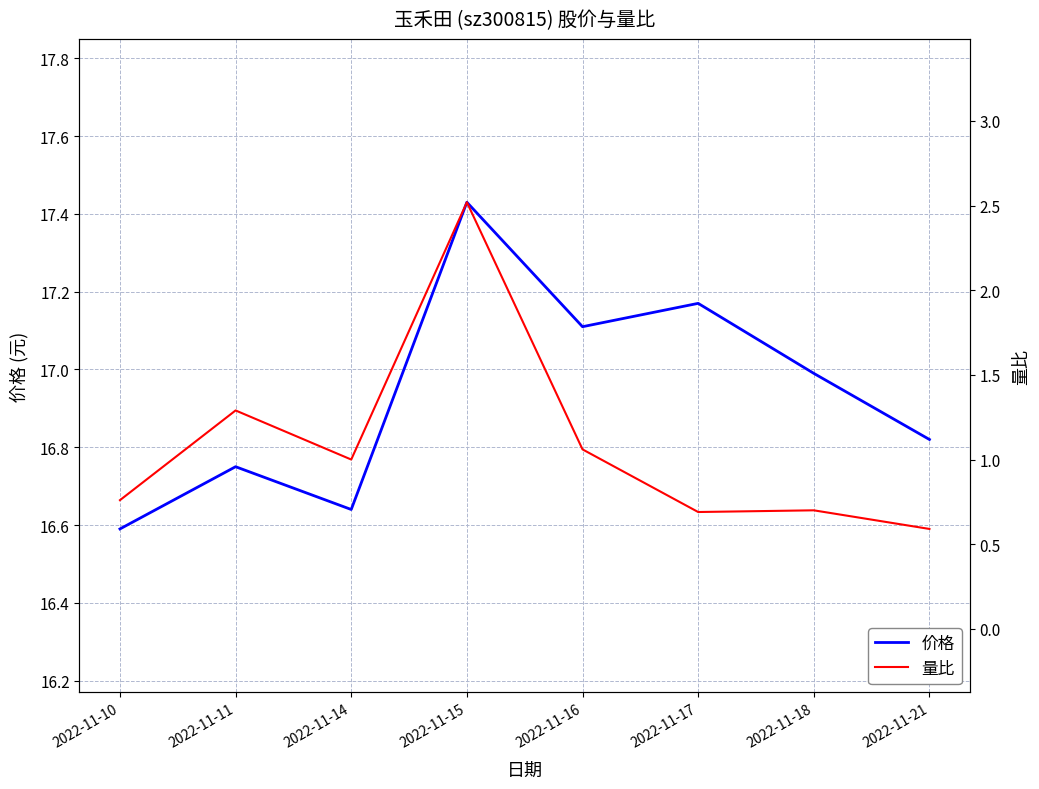

Which series has the largest total across all categories?

价格